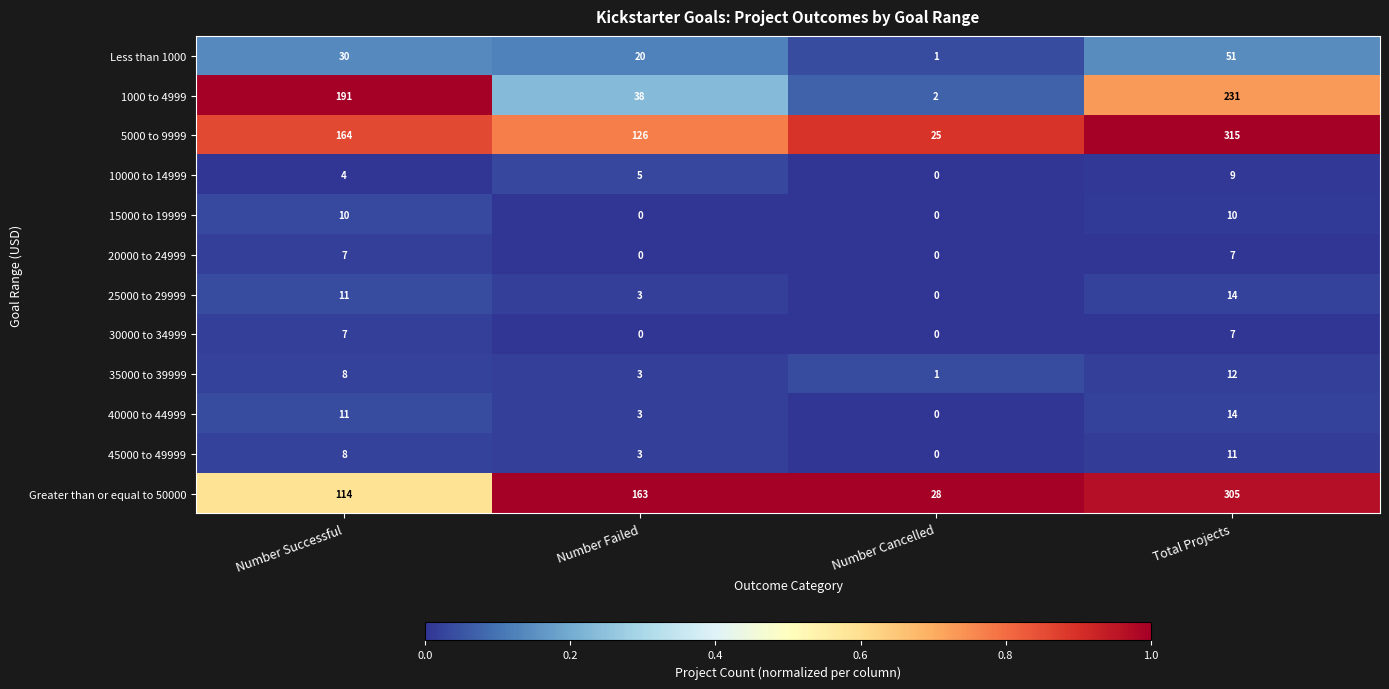

What is the average value of the 15000 to 19999 series?

5